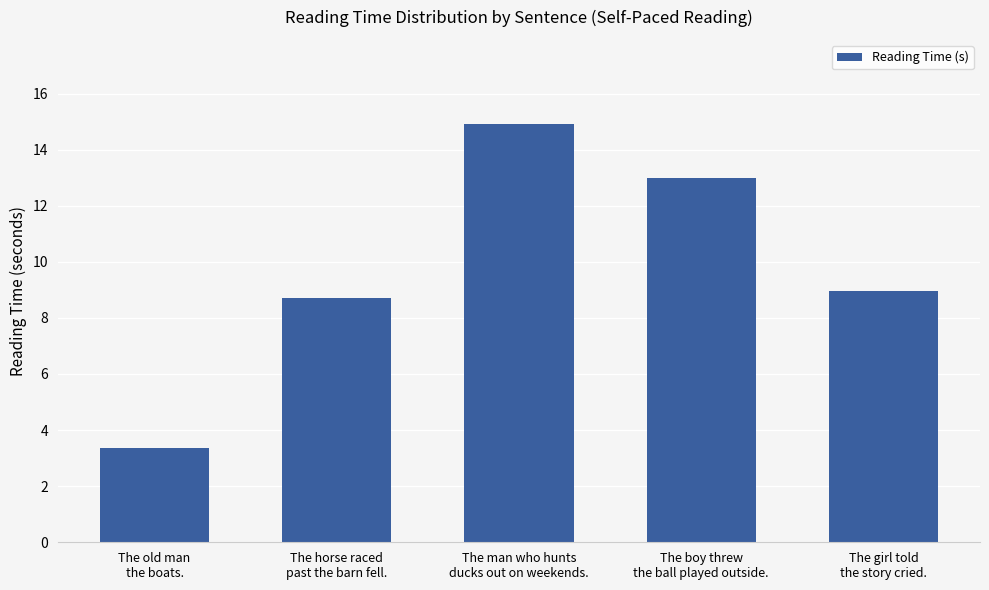

List the labels in order of value, largest first.

The man who hunts
ducks out on weekends., The boy threw
the ball played outside., The girl told
the story cried., The horse raced
past the barn fell., The old man
the boats.